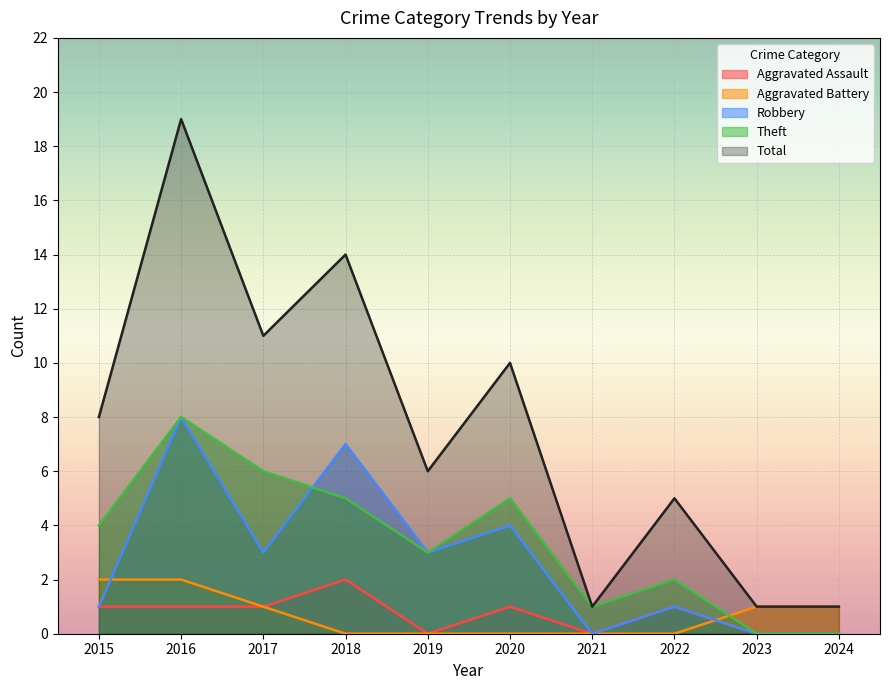

Between 2015 and 2023, which series saw the biggest shift?

Total